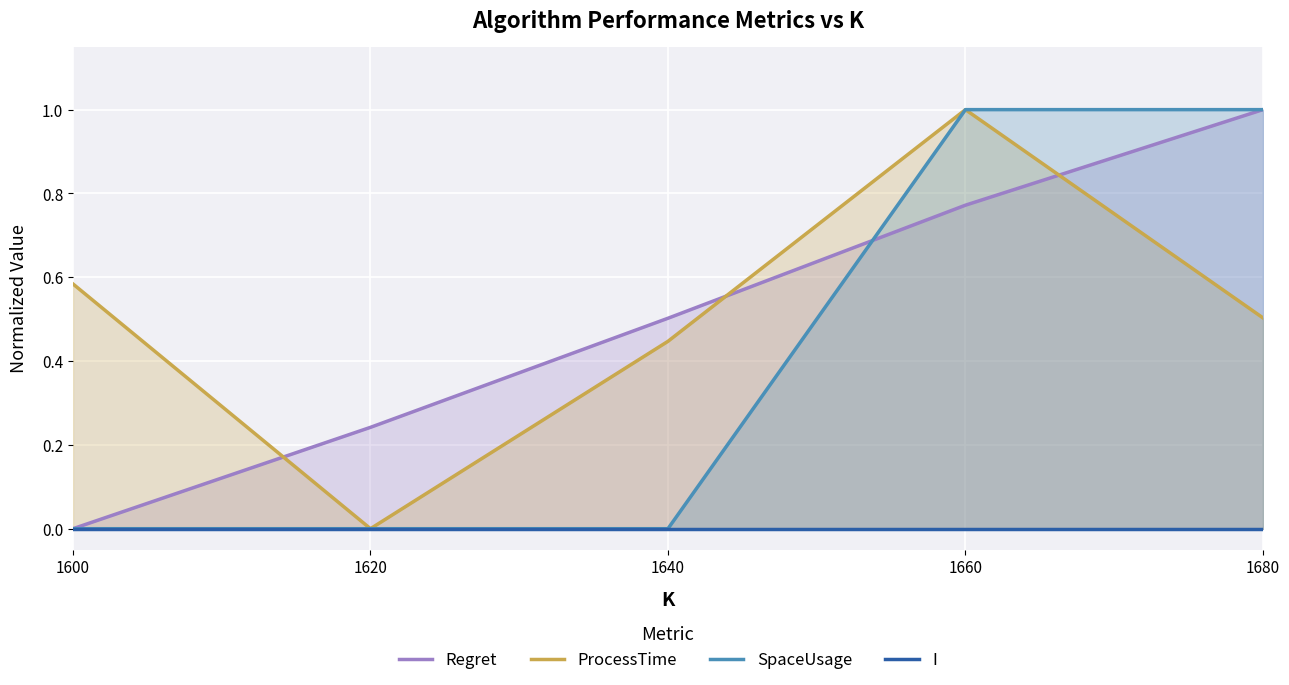

Is it true that Regret equals 0.0 at 1600?

True